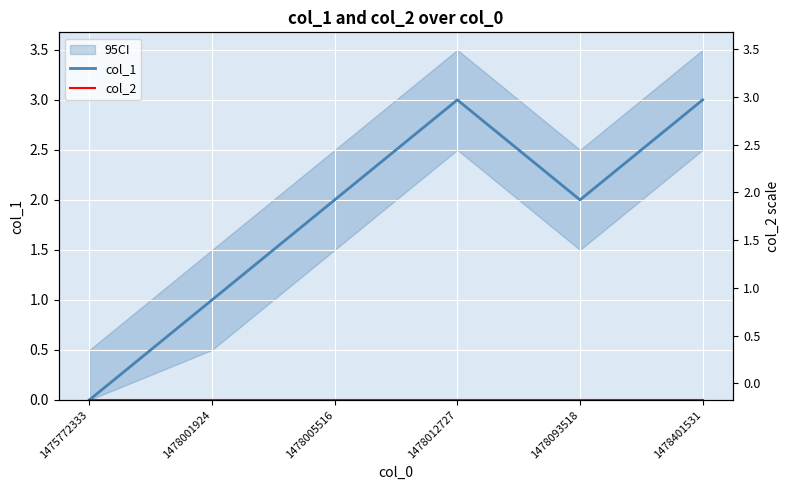

True or false: col_1 and col_2 intersect in this chart.

False